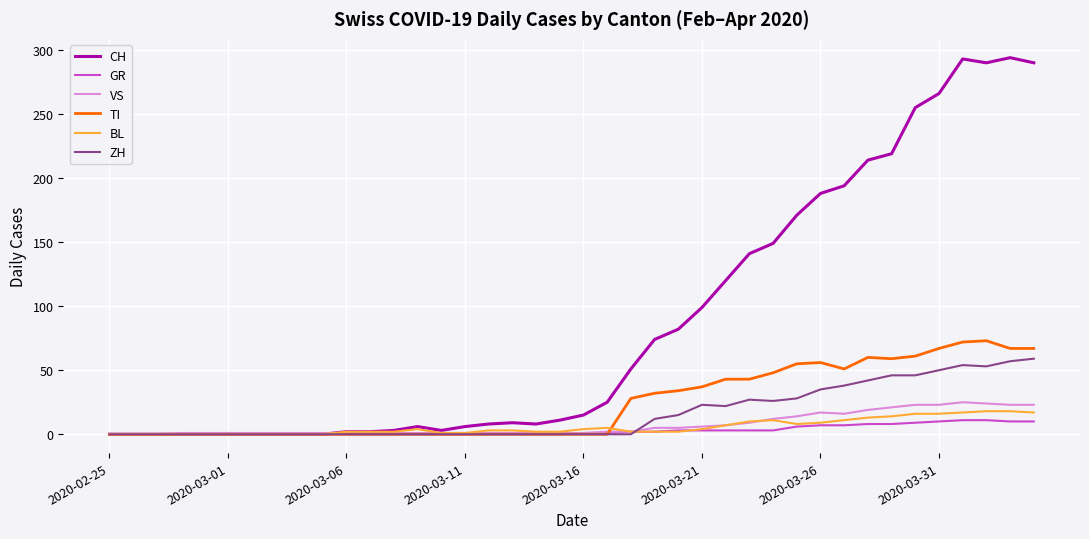

Which series has the largest range (max minus min)?

CH